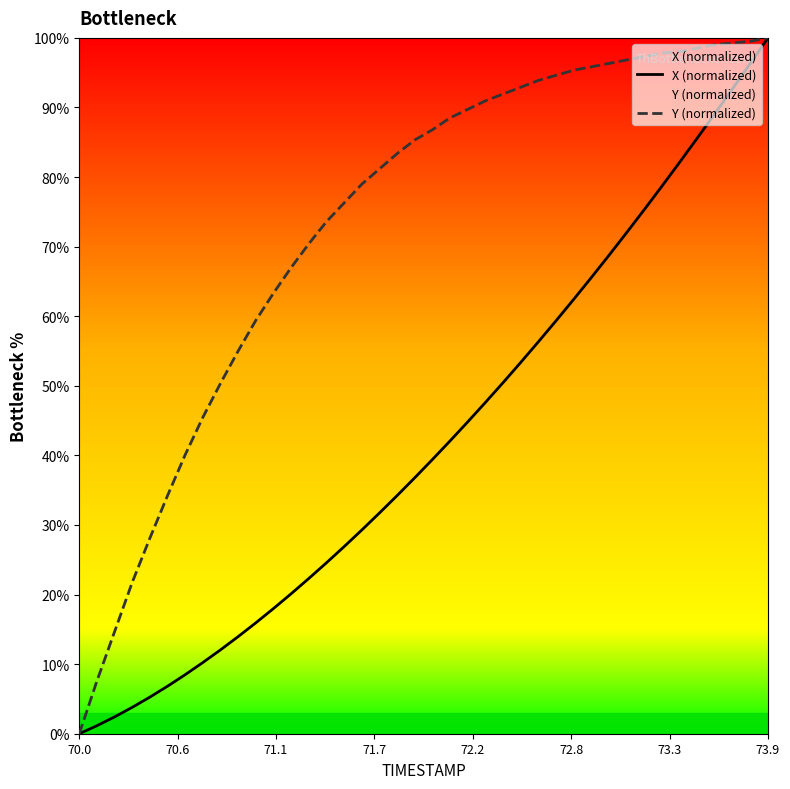

True or false: Y (normalized) and X (normalized) intersect in this chart.

False